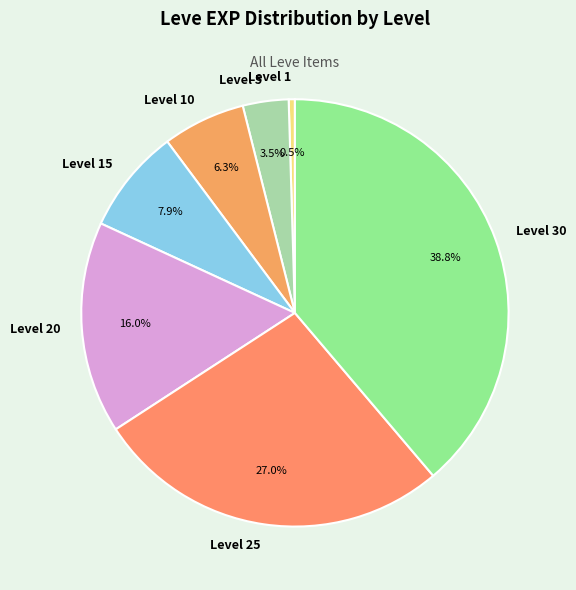

Count the number of slices in the pie.

7